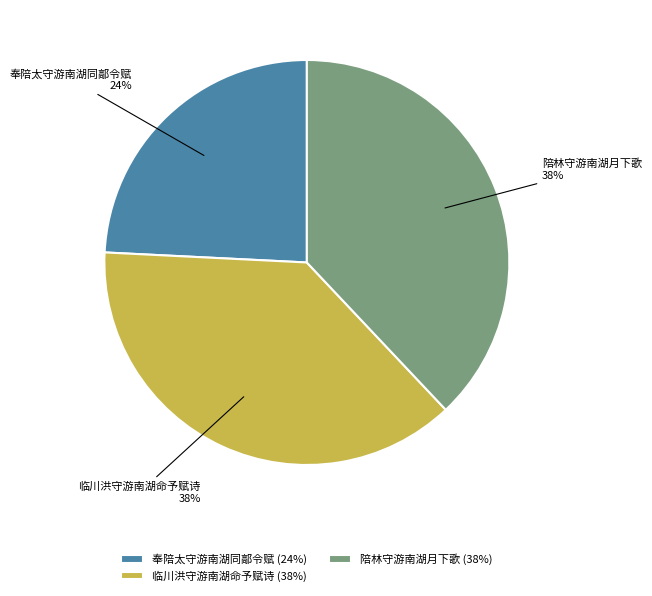

Is there any slice that represents more than half of the pie?

No